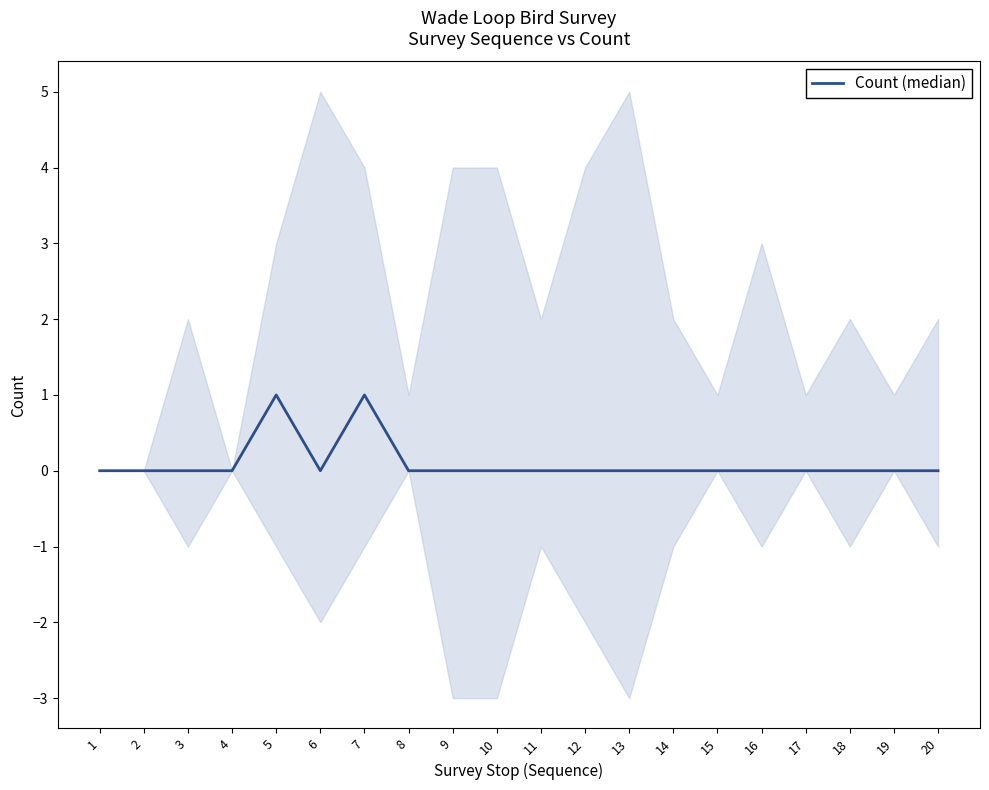

How many interior local valleys (lower than both neighbors) does the data have?

1